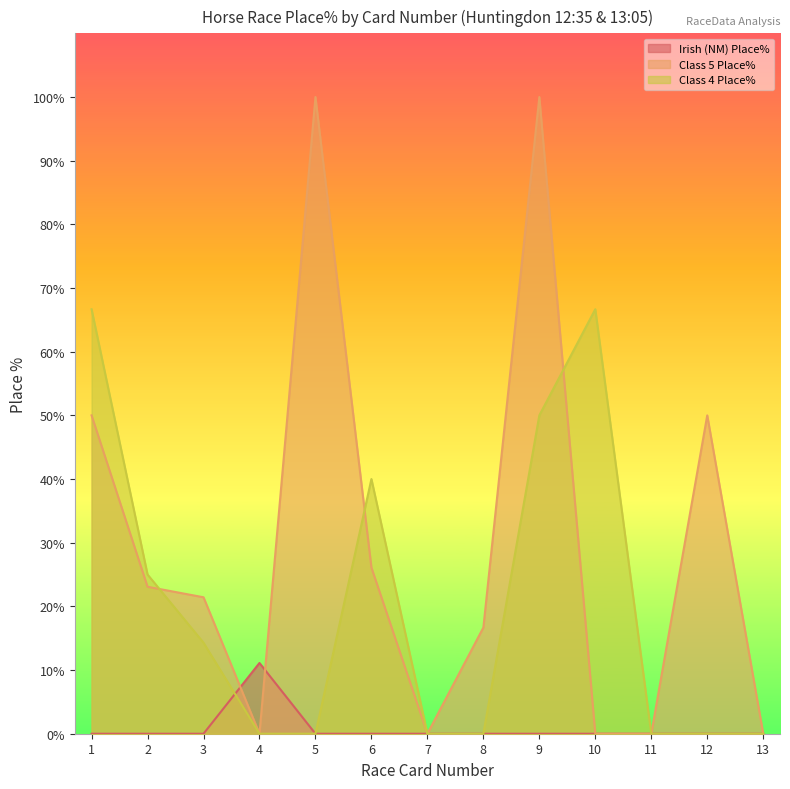

In Class 4 Place%, how many points are higher than both neighbors (excluding endpoints)?

2